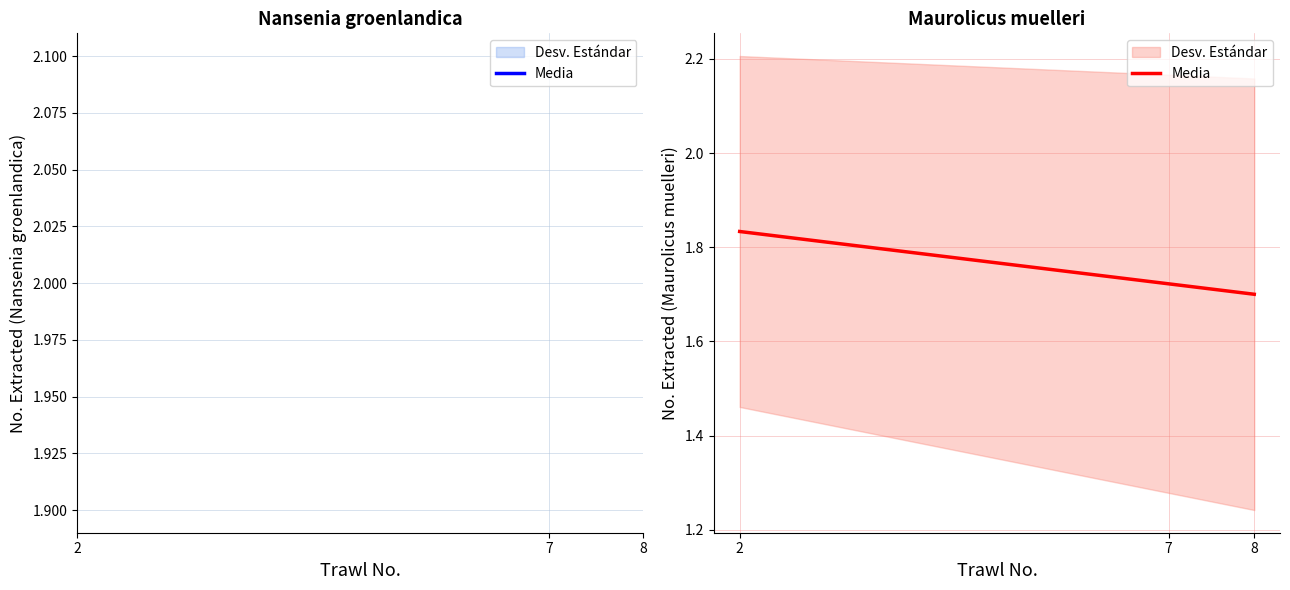

What is the maximum value shown in the chart?

1.8